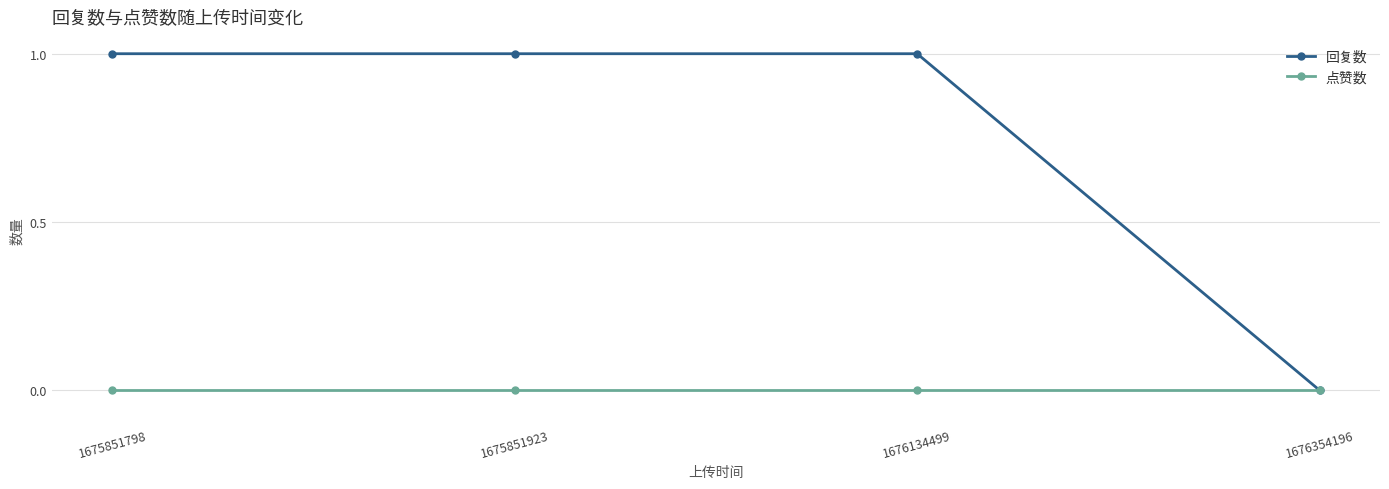

What value does the 回复数 series have at 1675851798?

1